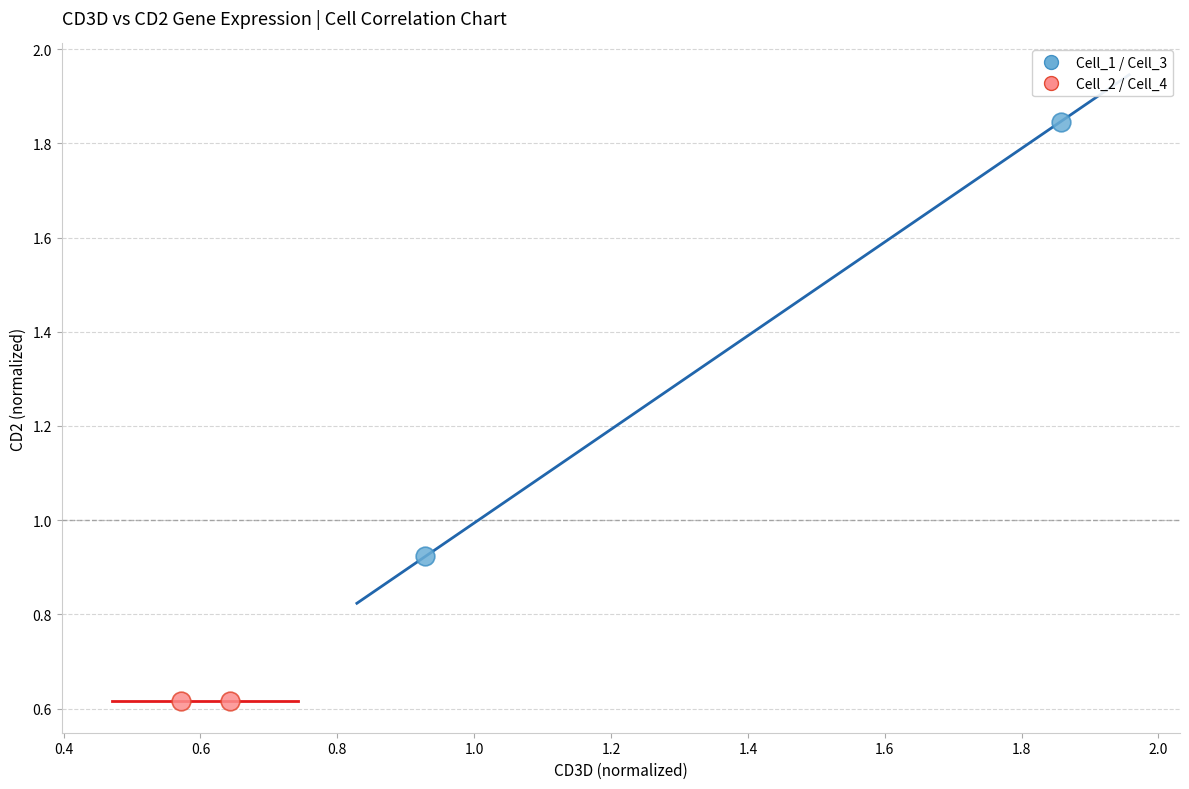

What are all the series names shown in the legend?

Cell_1 / Cell_3, Cell_2 / Cell_4